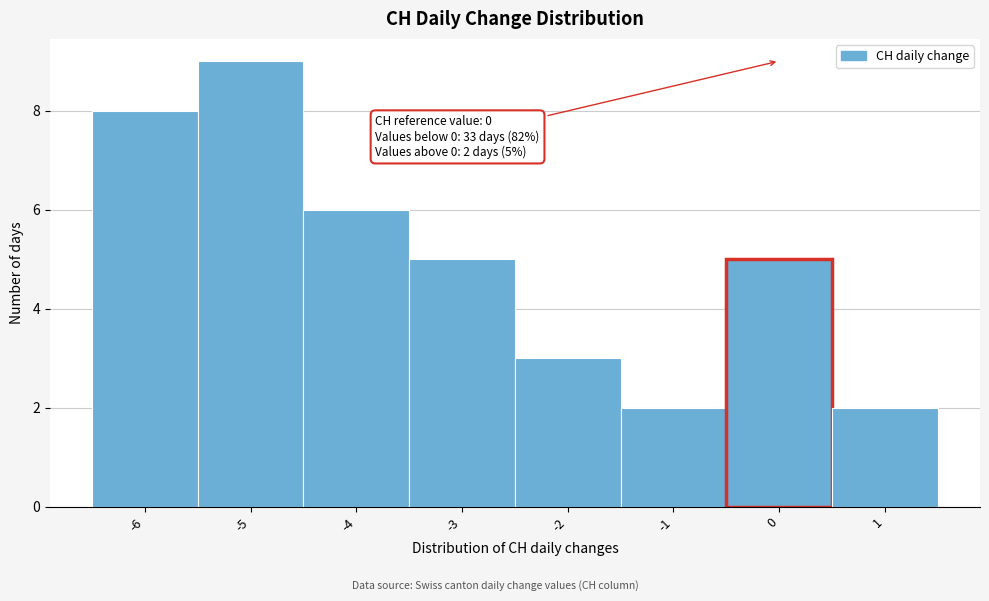

Which range on the x-axis has the tallest bar?

-5.5 to -4.5